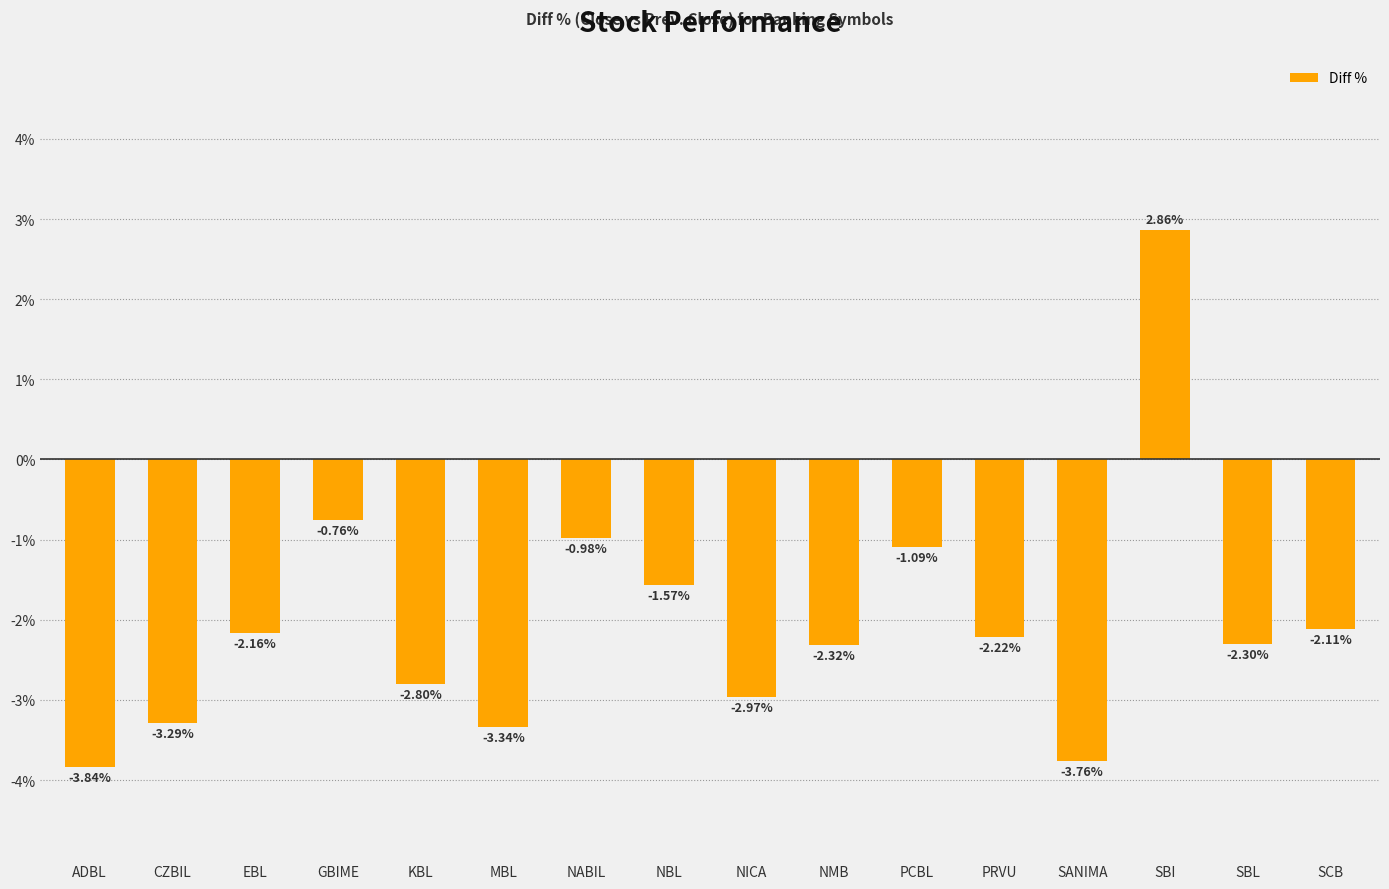

At which category does the chart reach its peak across all series?

SBI